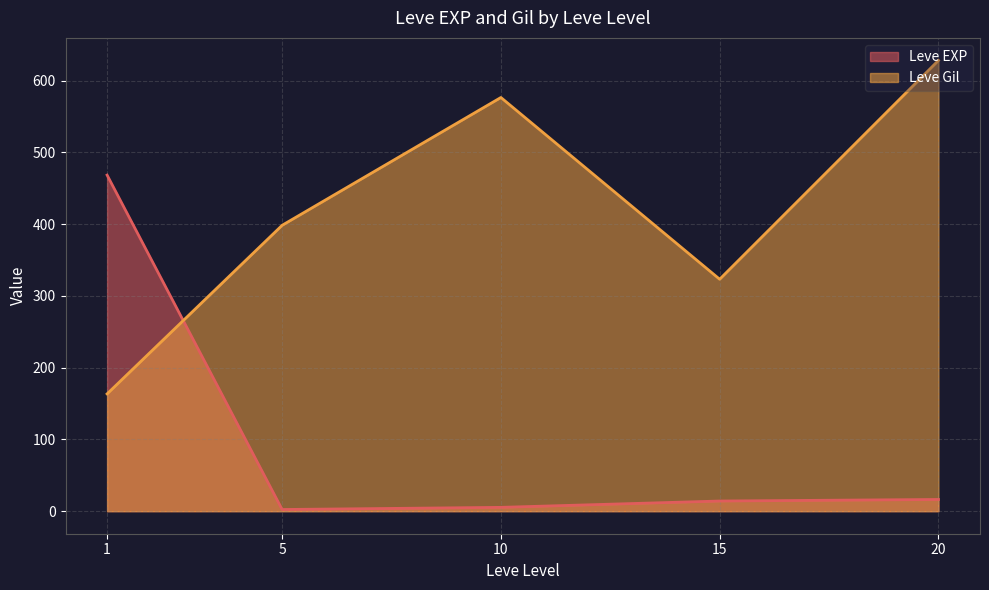

What is the smallest value displayed?

2.3